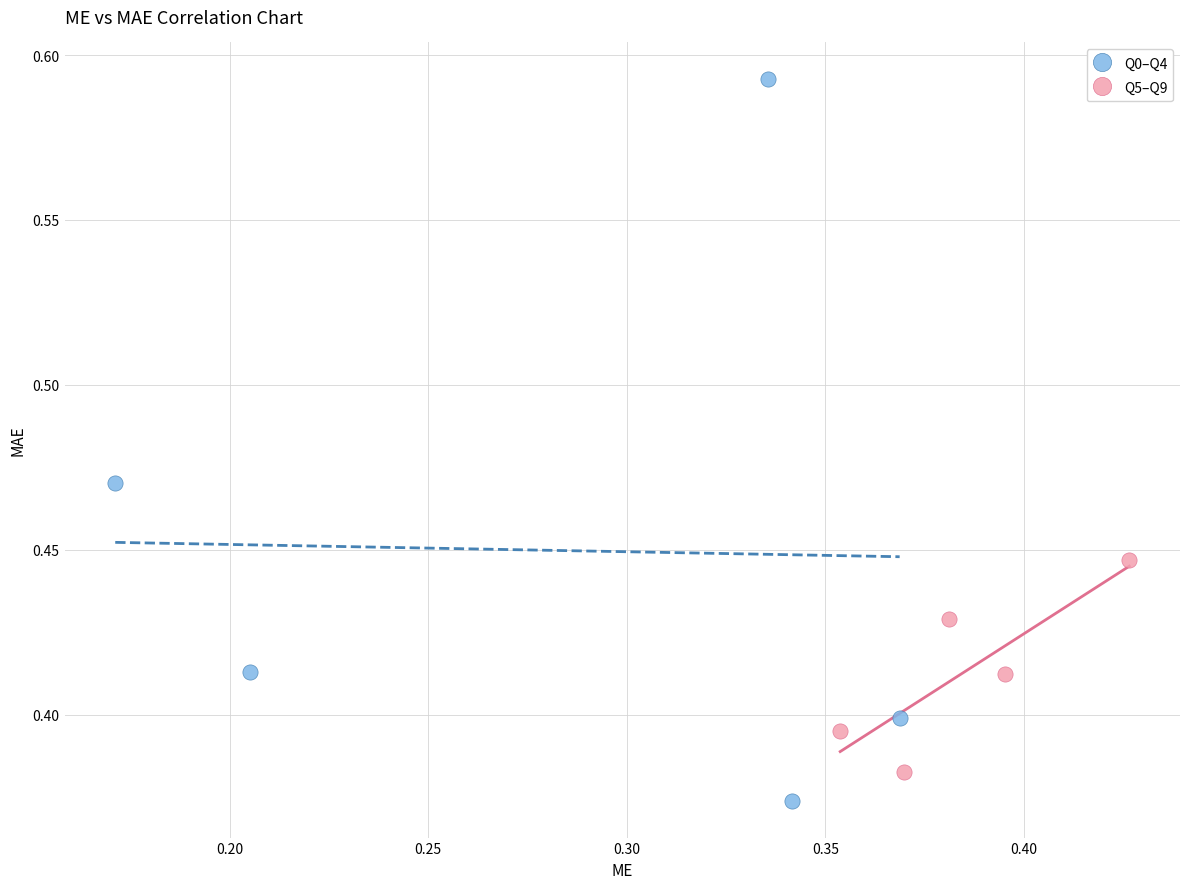

Which series contains the highest Y value?

Q0–Q4